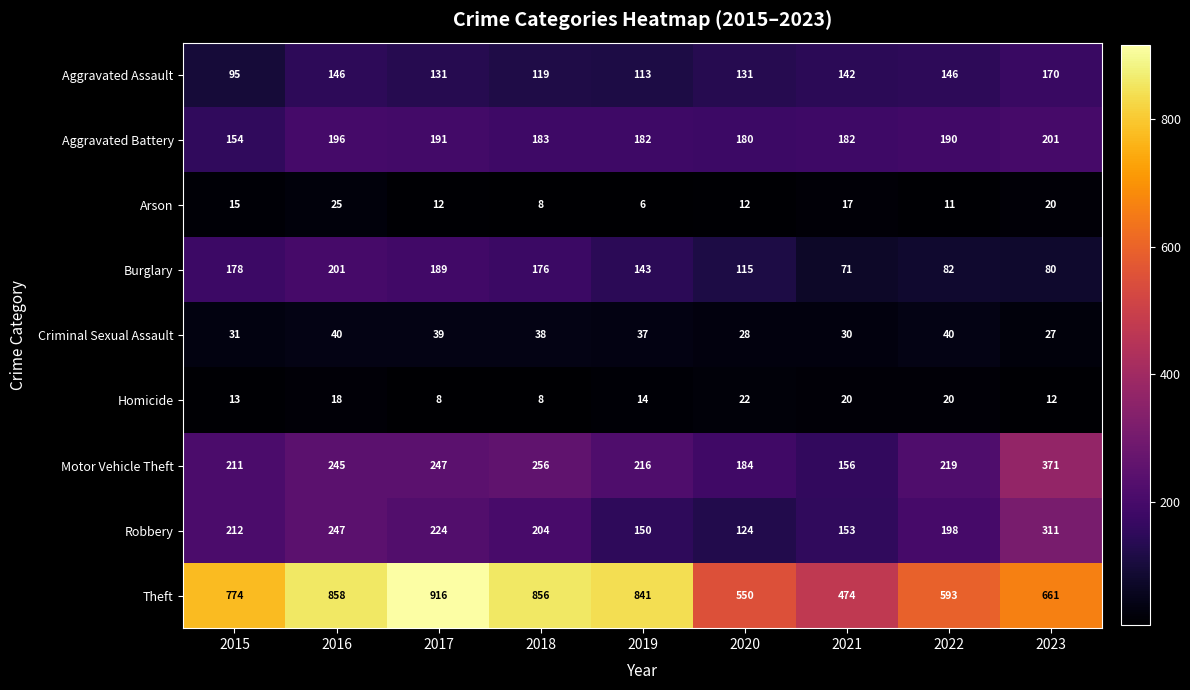

How many categories are shown in the chart?

9